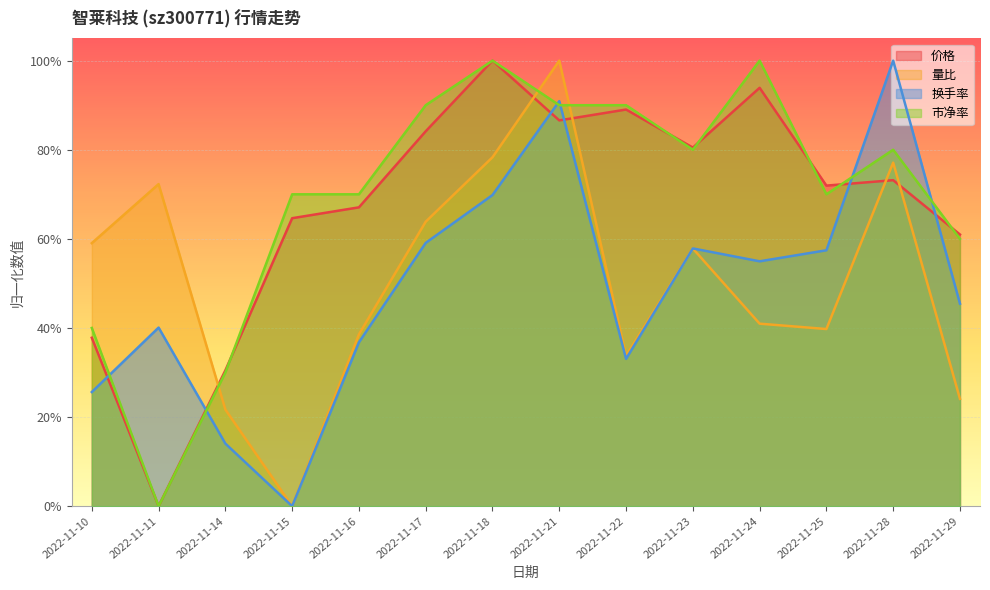

What is the average value of the 市净率 series?

0.7